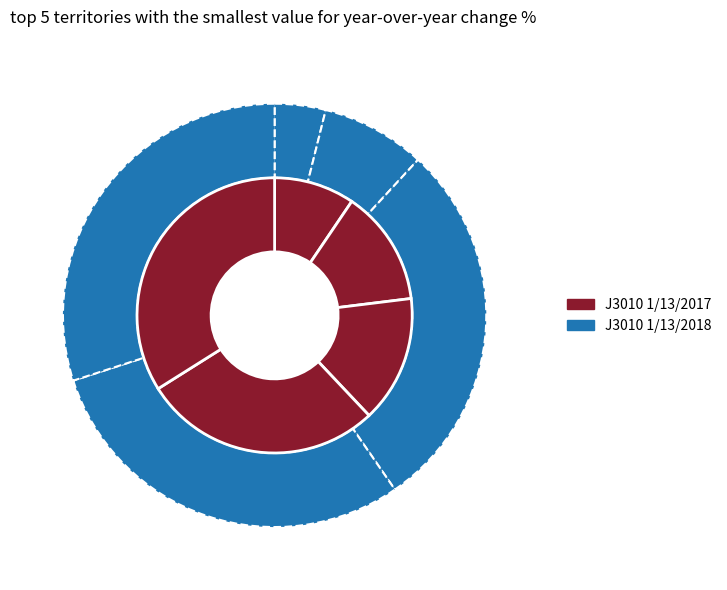

To the nearest percent, what percentage of the pie is ELETROPAULO METROPOL?

1%